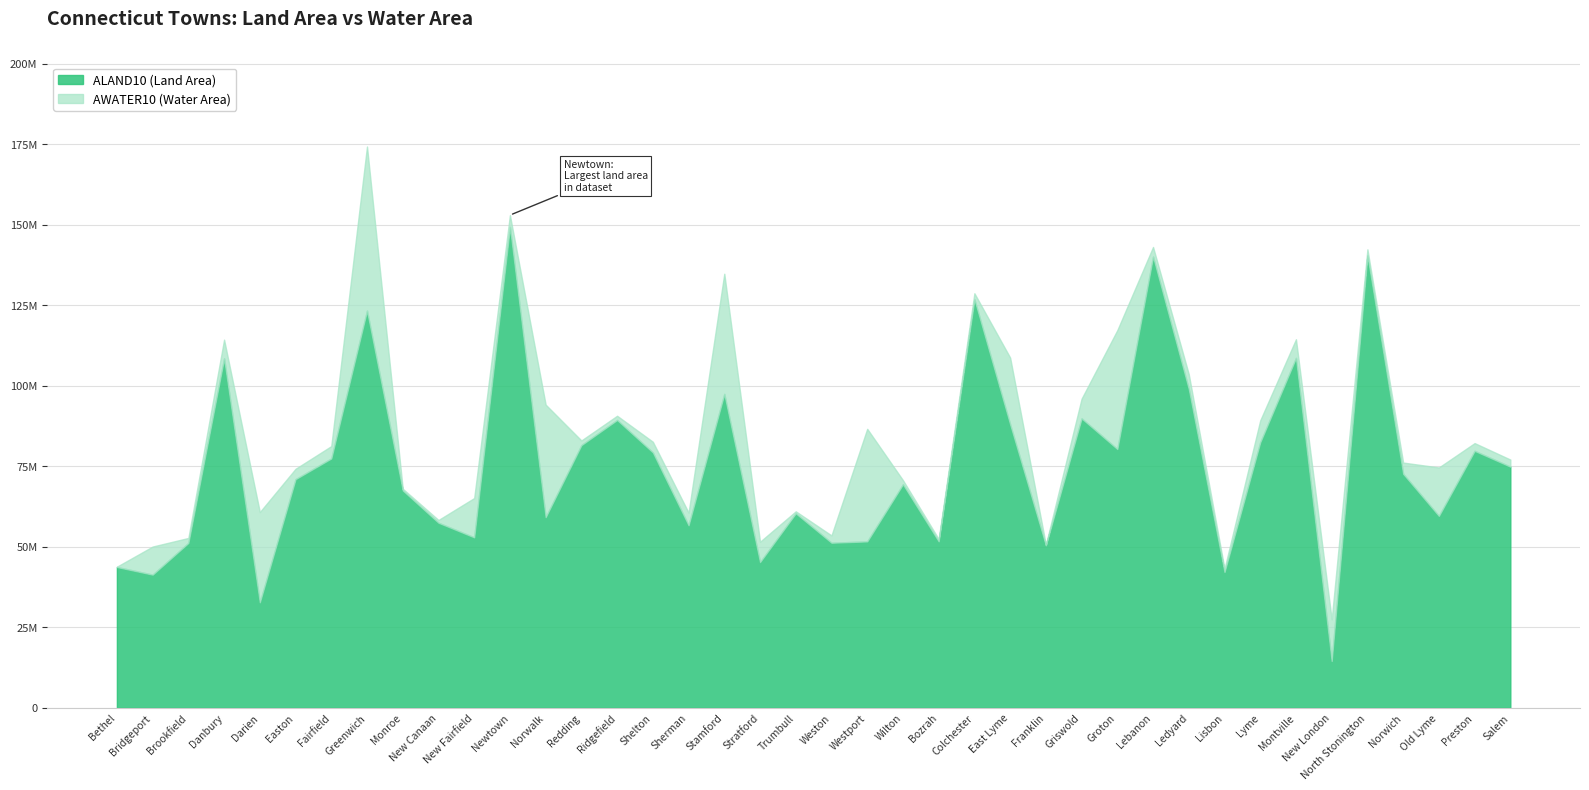

What is the sum of all ALAND10 values?

3020271278